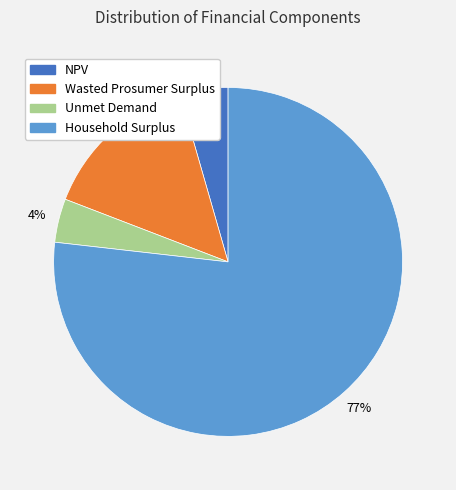

Combined, do Unmet Demand and Wasted Prosumer Surplus account for over 50%?

No